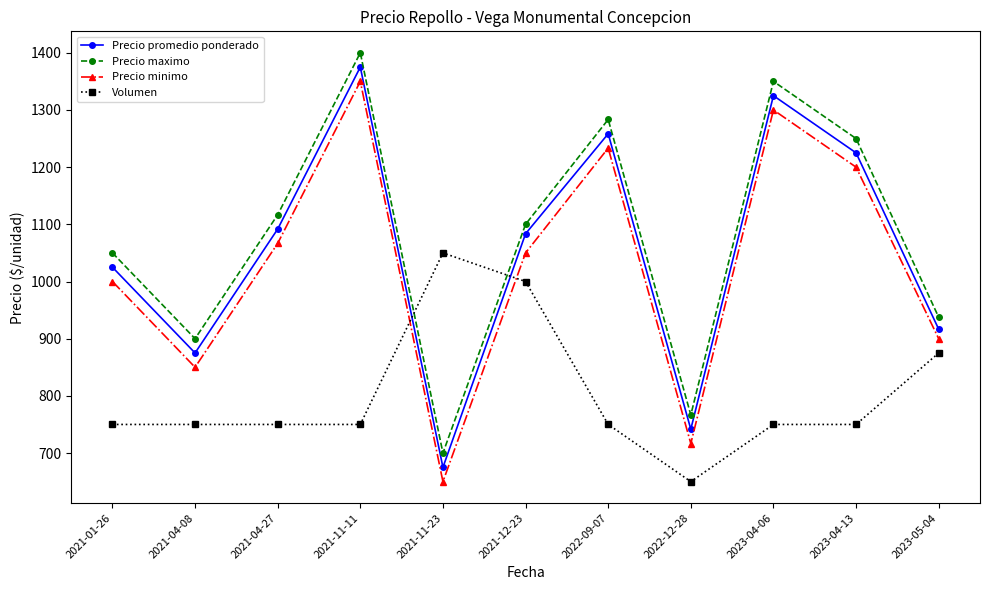

The value of Precio promedio ponderado at 2023-05-04 is 482.5. True or false?

False